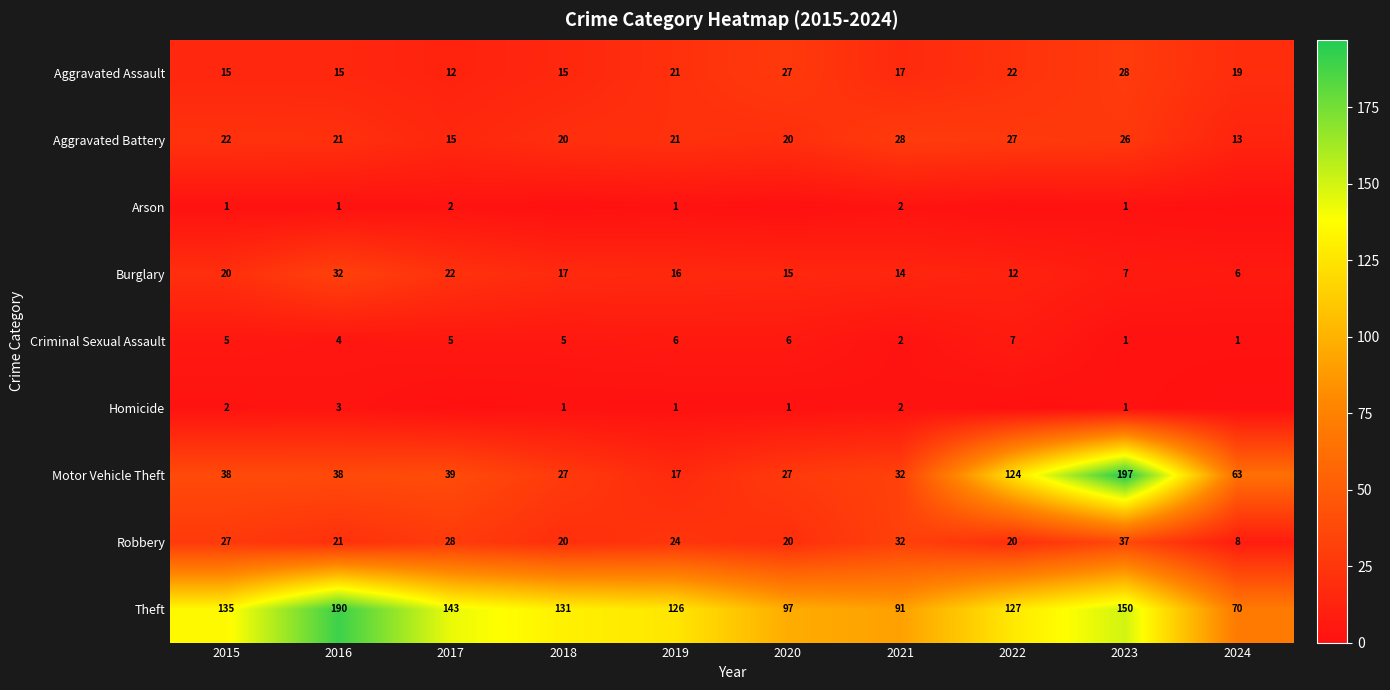

How many values in the Criminal Sexual Assault series are below 5?

4